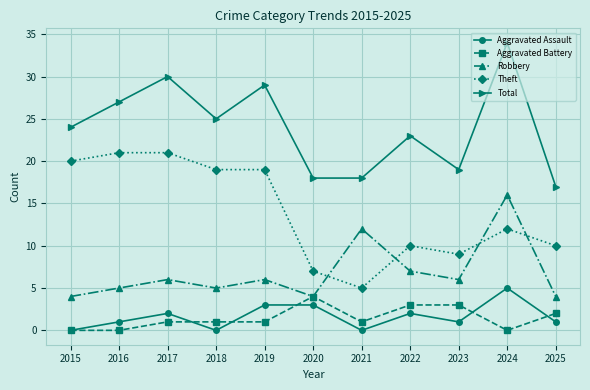

Reading right to left, what are all the values shown in this chart?

Aggravated Assault: 2025=1	2024=5	2023=1	2022=2	2021=0	2020=3	2019=3	2018=0	2017=2	2016=1	2015=0
Aggravated Battery: 2025=2	2024=0	2023=3	2022=3	2021=1	2020=4	2019=1	2018=1	2017=1	2016=0	2015=0
Robbery: 2025=4	2024=16	2023=6	2022=7	2021=12	2020=4	2019=6	2018=5	2017=6	2016=5	2015=4
Theft: 2025=10	2024=12	2023=9	2022=10	2021=5	2020=7	2019=19	2018=19	2017=21	2016=21	2015=20
Total: 2025=17	2024=34	2023=19	2022=23	2021=18	2020=18	2019=29	2018=25	2017=30	2016=27	2015=24